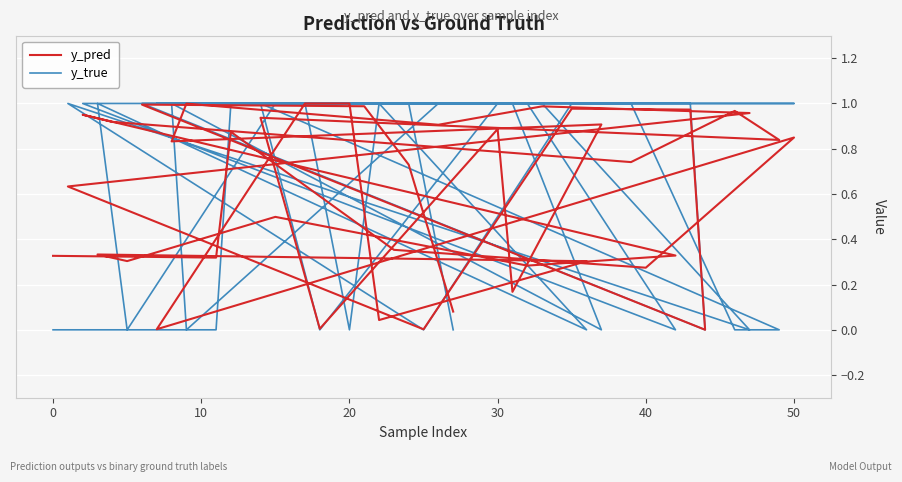

What are all the series names shown in the legend?

y_pred, y_true